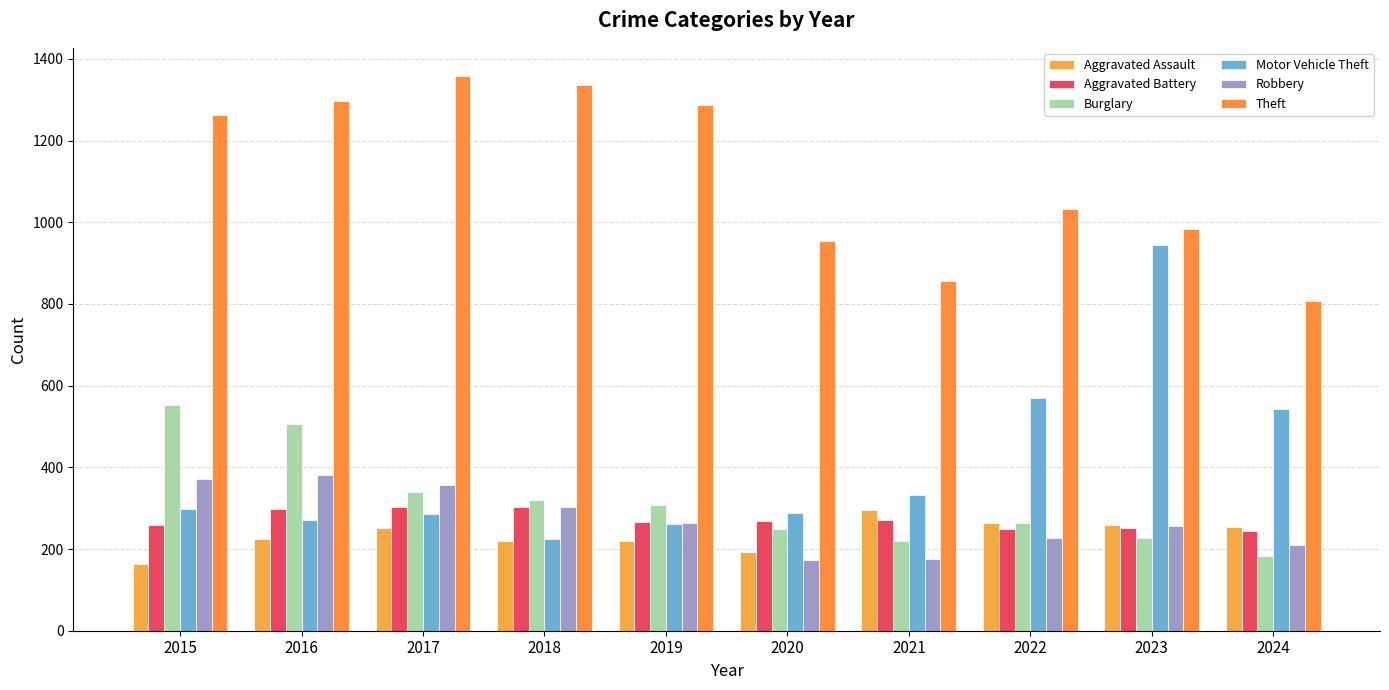

Are the bars grouped side by side (vs. stacked)?

Yes